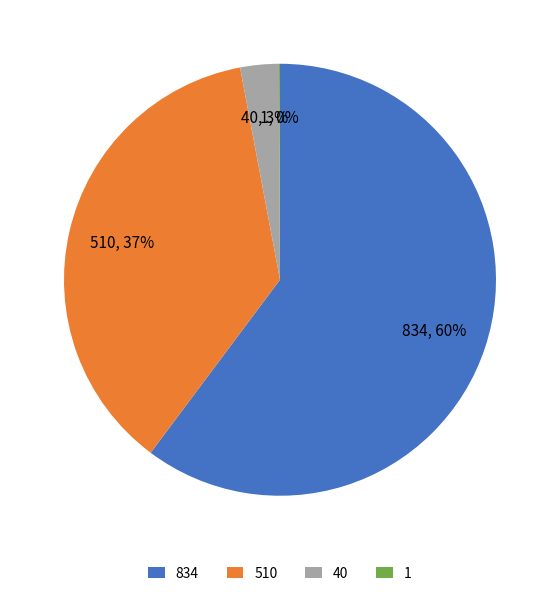

Which has a higher value, 834 or 40?

834